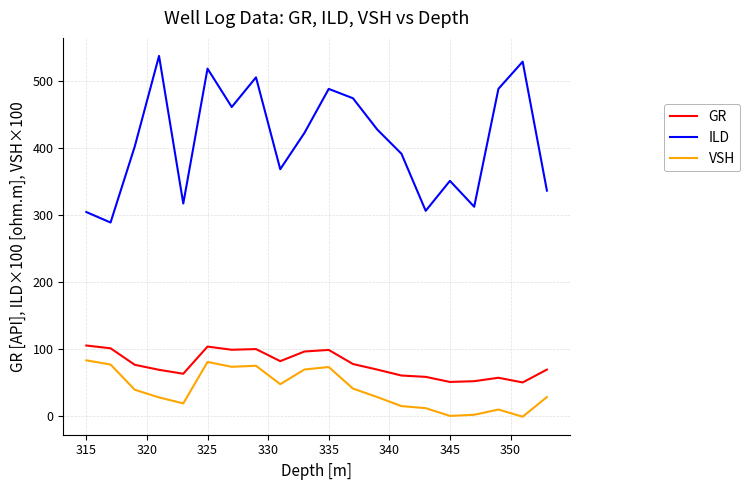

True or false: GR and ILD cross at least once.

False